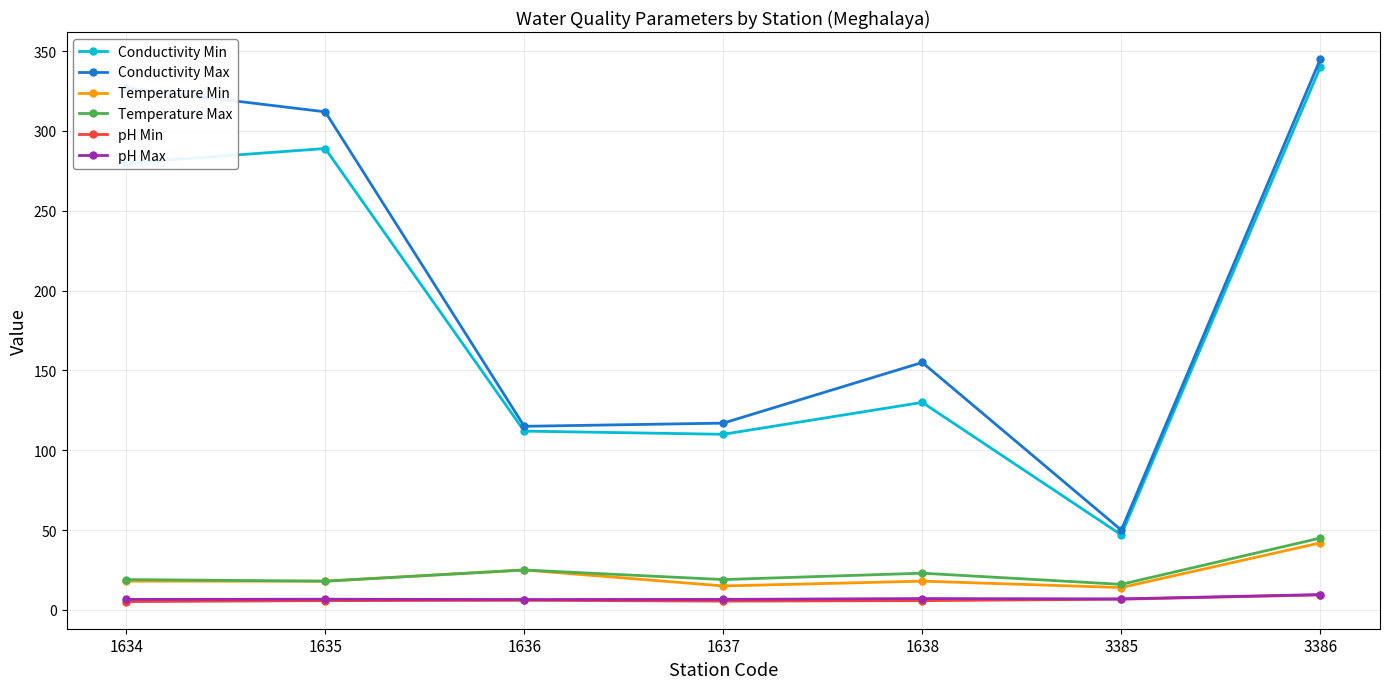

True or false: Conductivity Max and Temperature Max cross at least once.

False